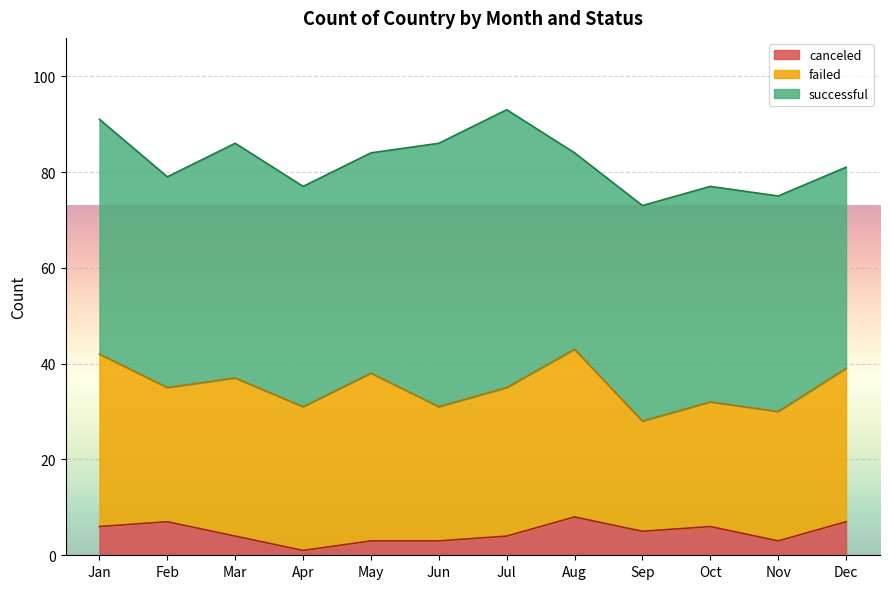

Rank the series at Mar from highest to lowest value.

successful, failed, canceled